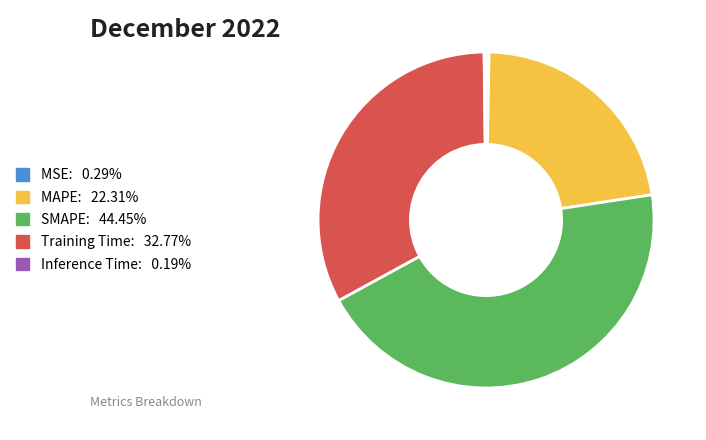

Does any single category account for the majority?

No